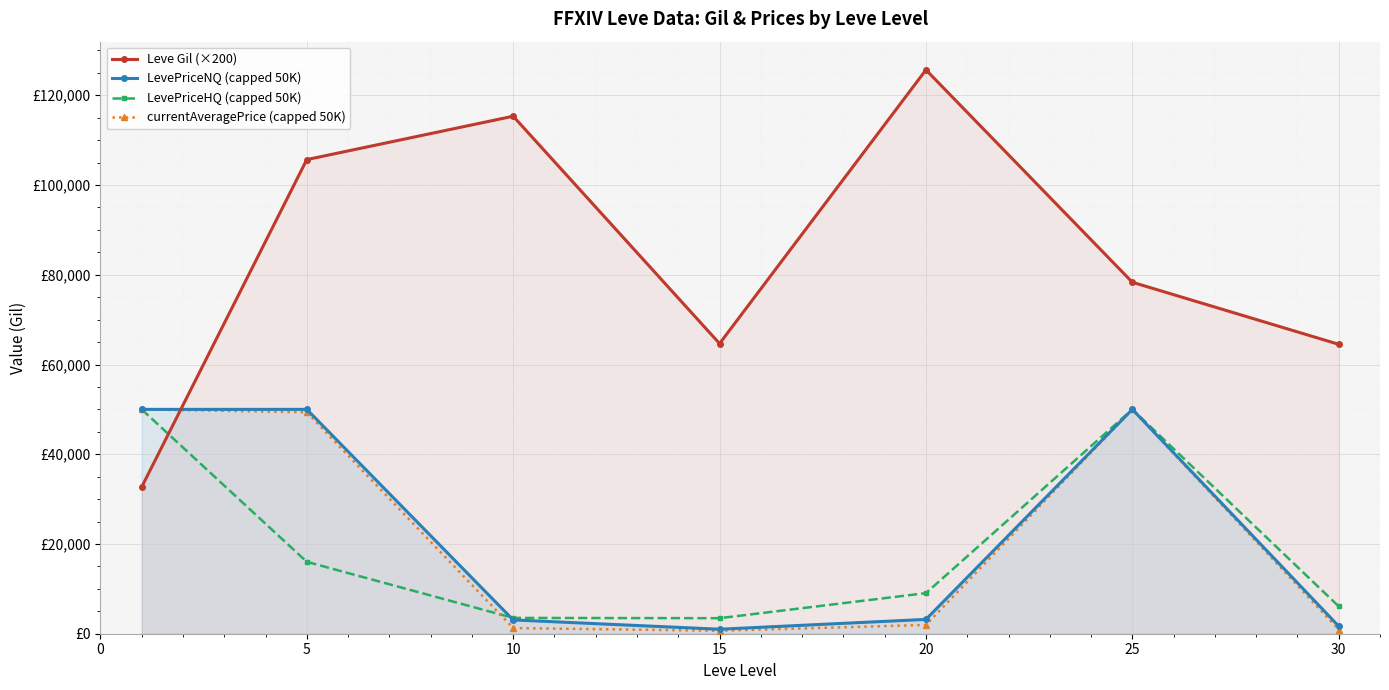

True or false: currentAveragePrice (capped 50K) and LevePriceNQ (capped 50K) intersect in this chart.

False